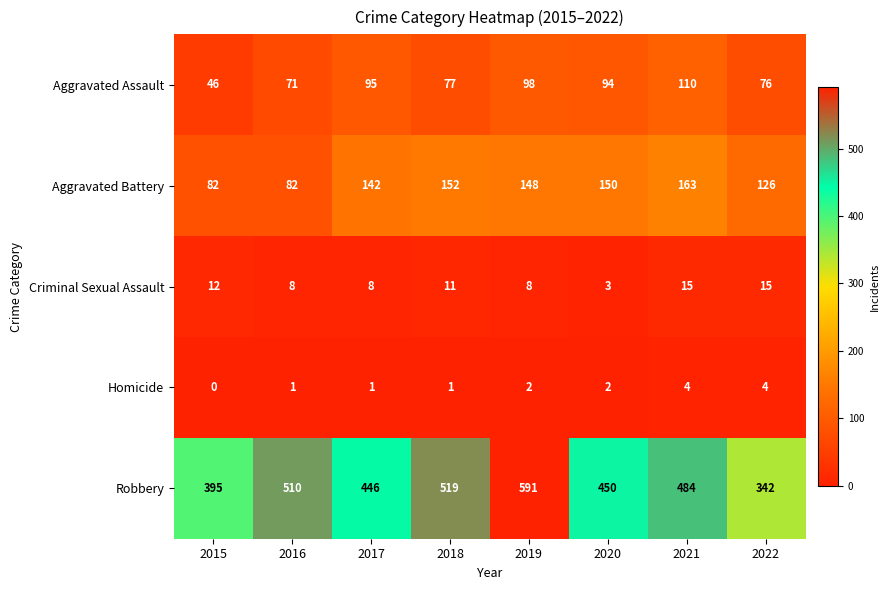

At how many categories does at least one series exceed 76?

8